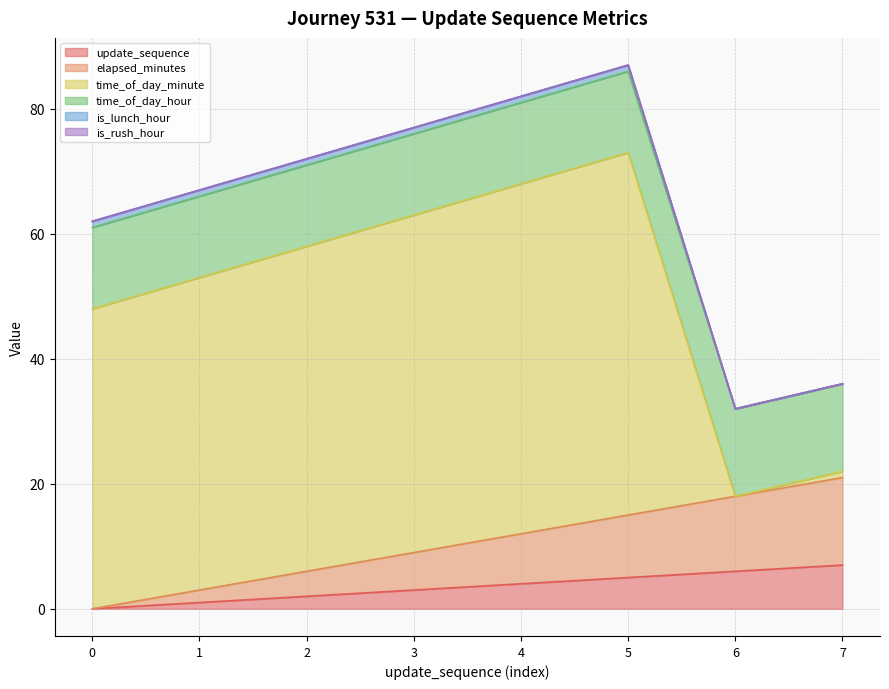

At which label is elapsed_minutes closest to 7?

3